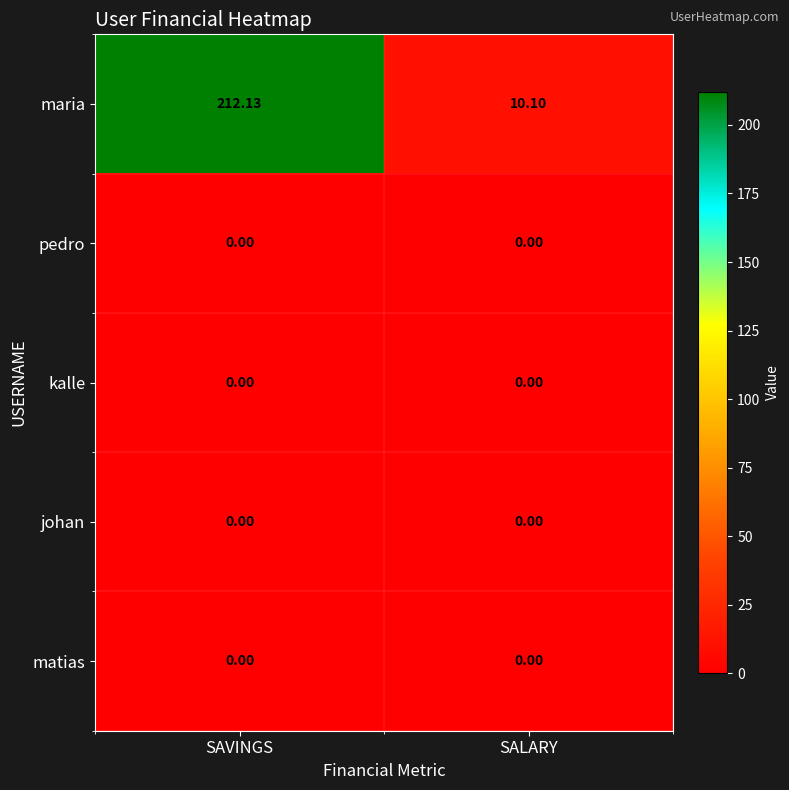

At which category is the sum across all series the highest?

SAVINGS